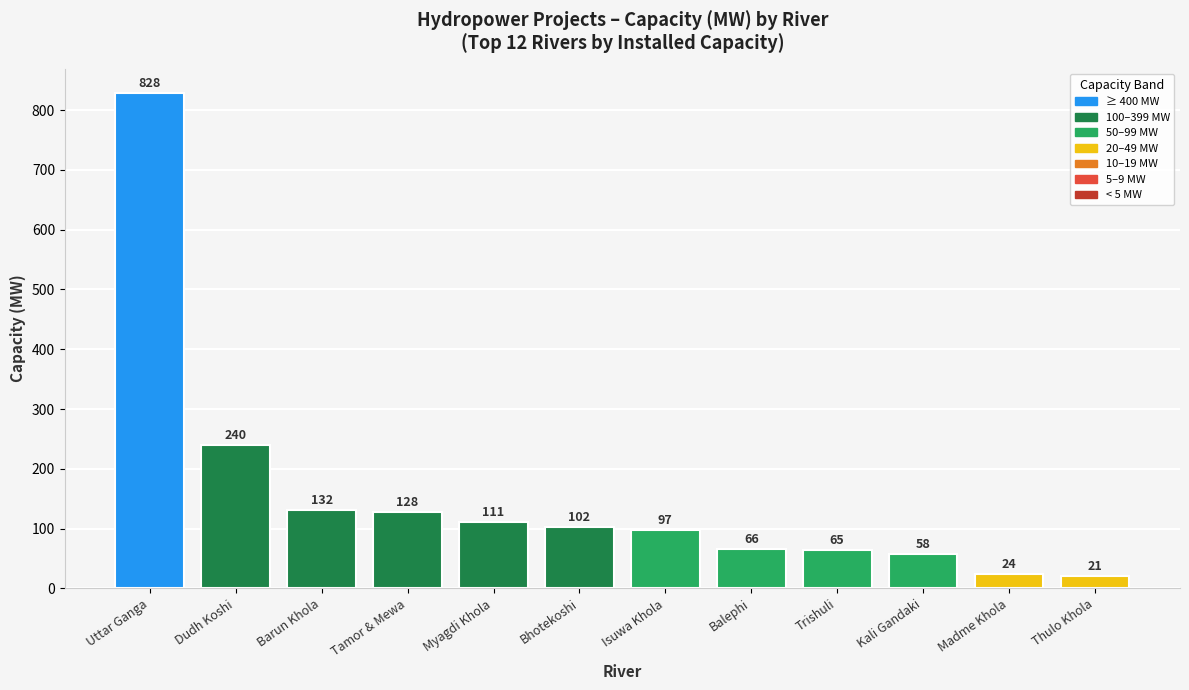

Rank the categories by value from lowest to highest.

Thulo Khola, Madme Khola, Kali Gandaki, Trishuli, Balephi, Isuwa Khola, Bhotekoshi, Myagdi Khola, Tamor & Mewa, Barun Khola, Dudh Koshi, Uttar Ganga